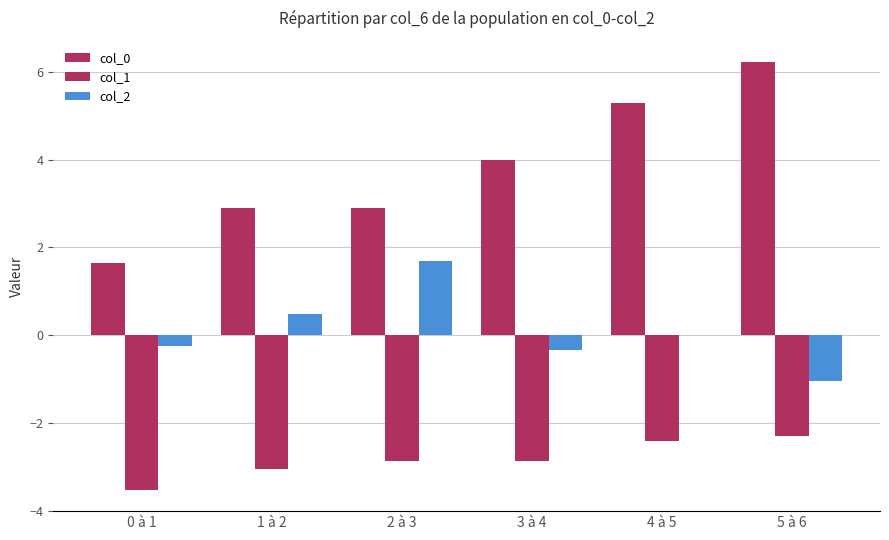

What is the smallest value displayed?

-3.5